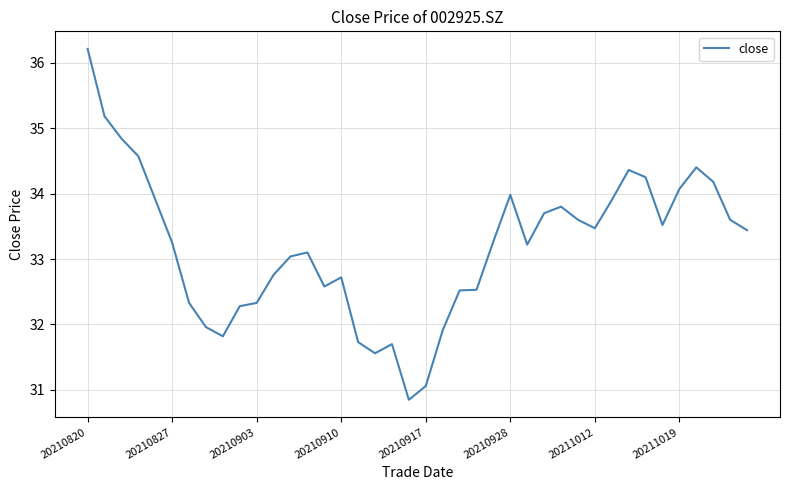

What is the maximum value shown in the chart?

36.2